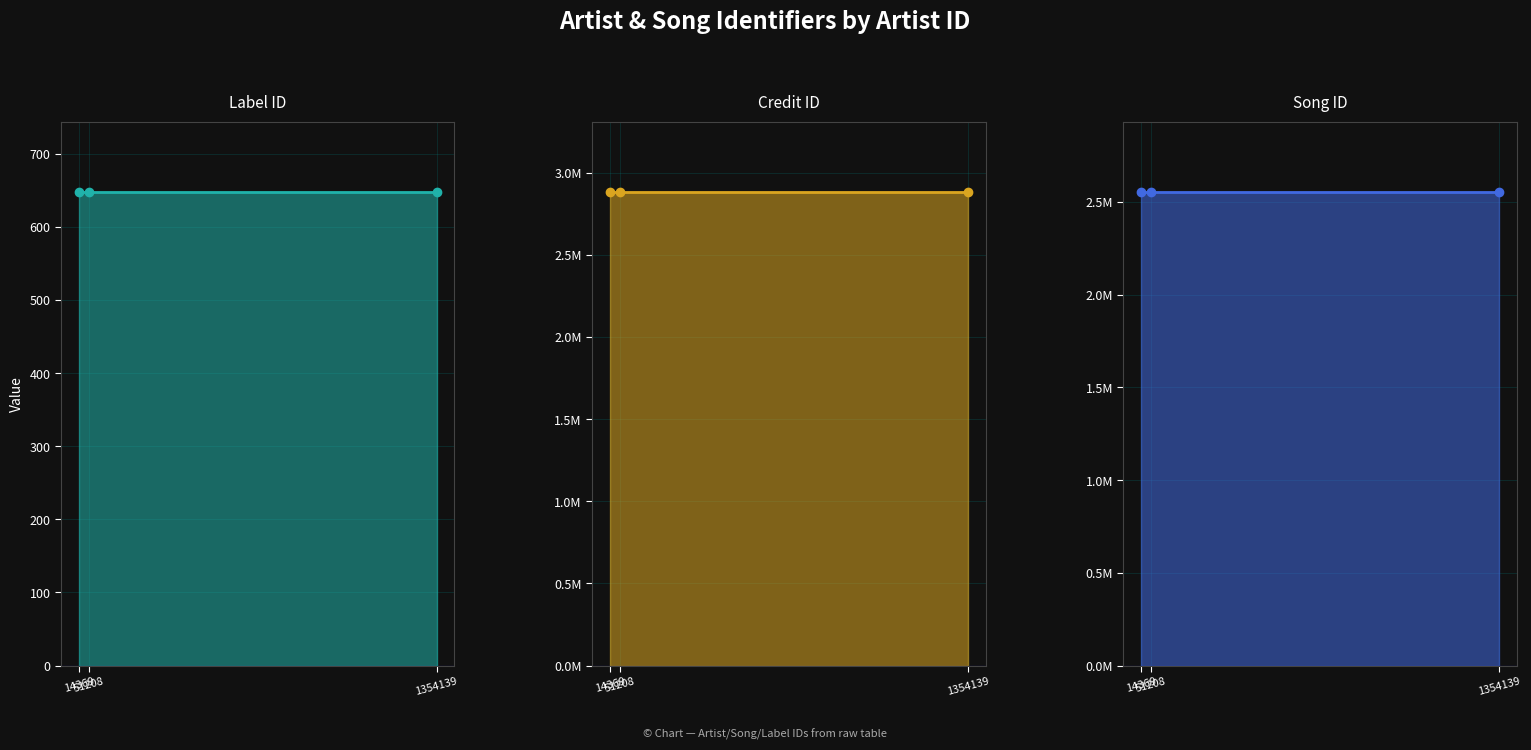

What is the value of the credit_line point at the 2nd from the left?

2878615